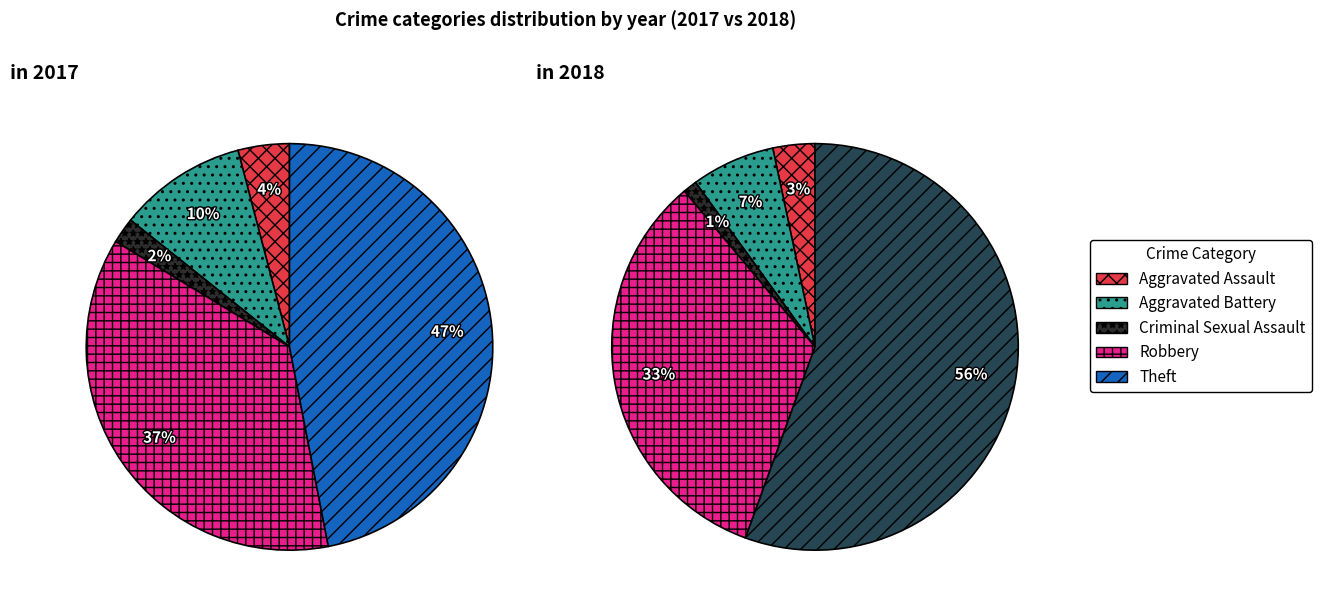

True or false: 2 accounts for 1% of the total.

True